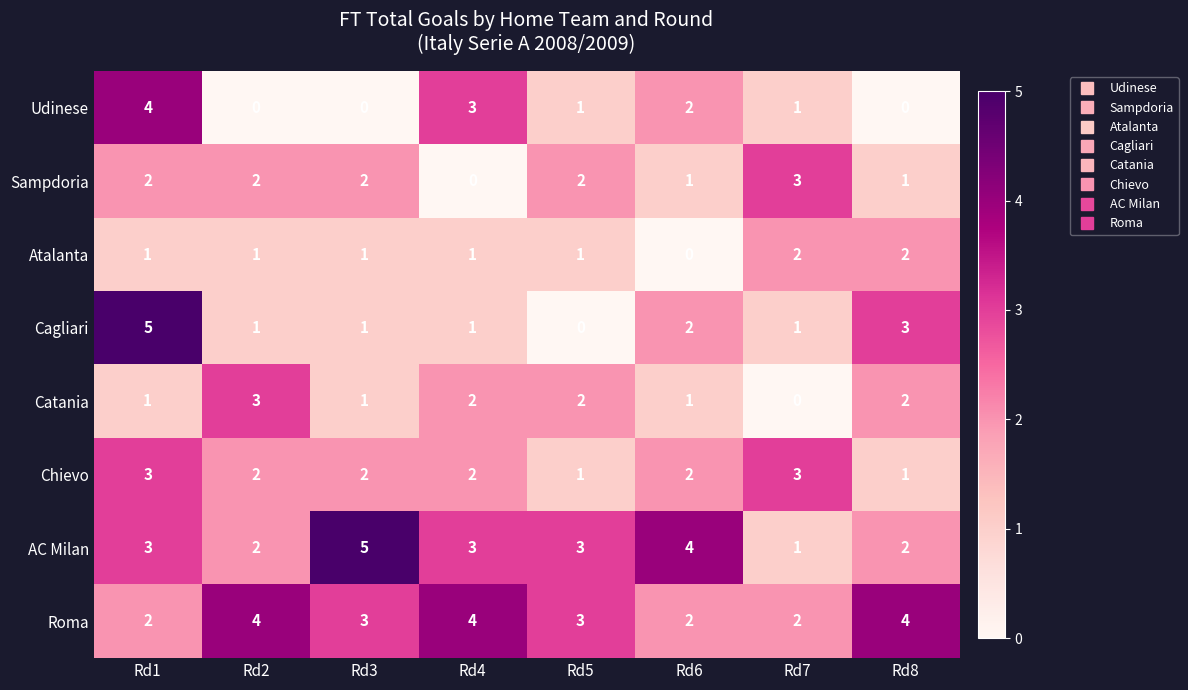

How many data points does each series have?

8